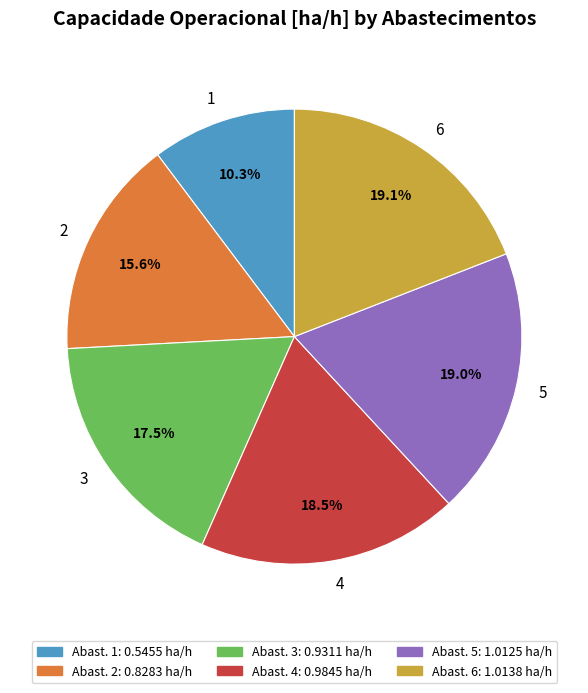

Do 6 and 4 together represent more than half of the pie?

No